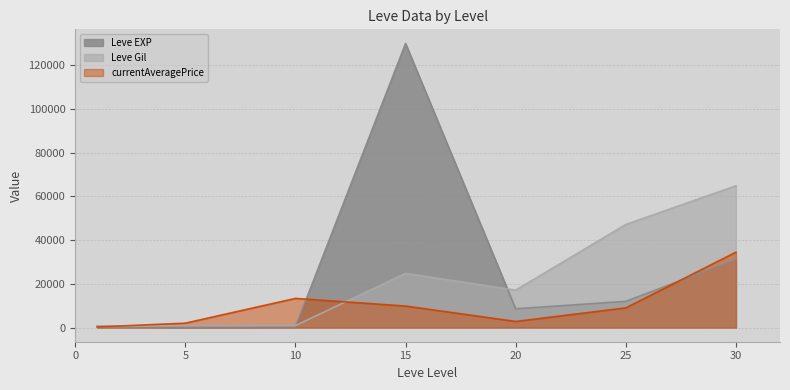

At which label does currentAveragePrice reach its peak?

30